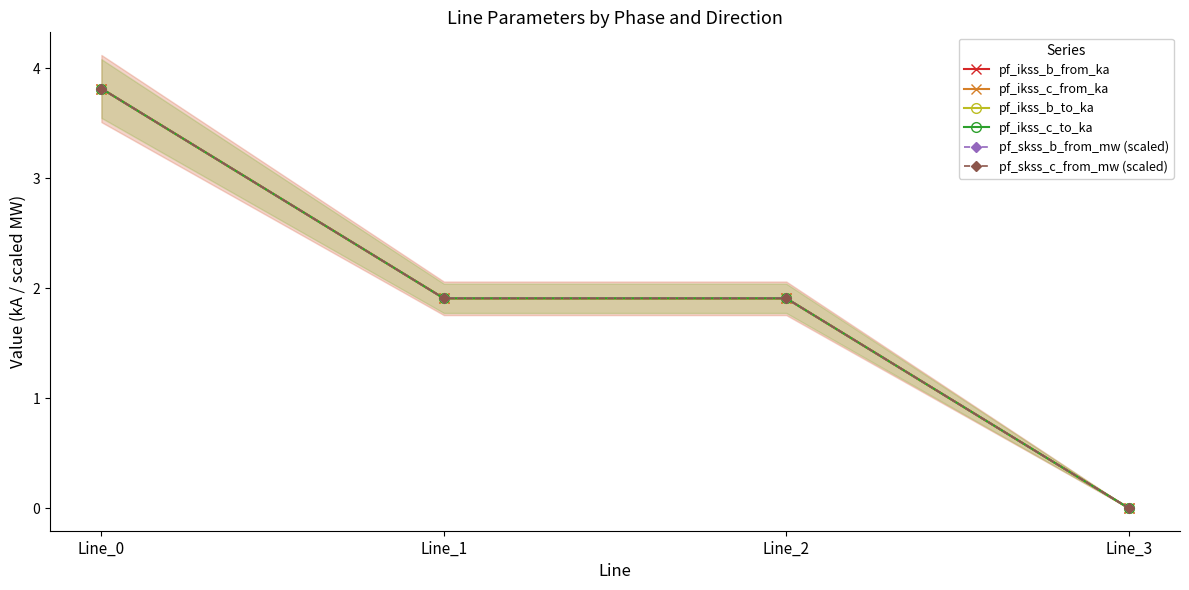

Does the chart display data point markers on the line(s)?

Yes